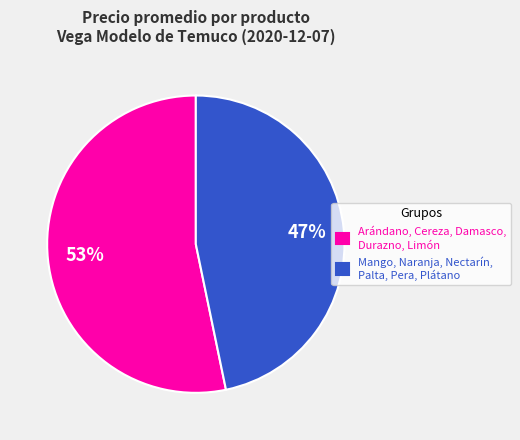

Rank the categories by value from lowest to highest.

Mango, Naranja, Nectarín, Palta, Pera, Plátano, Arándano, Cereza, Damasco, Durazno, Limón